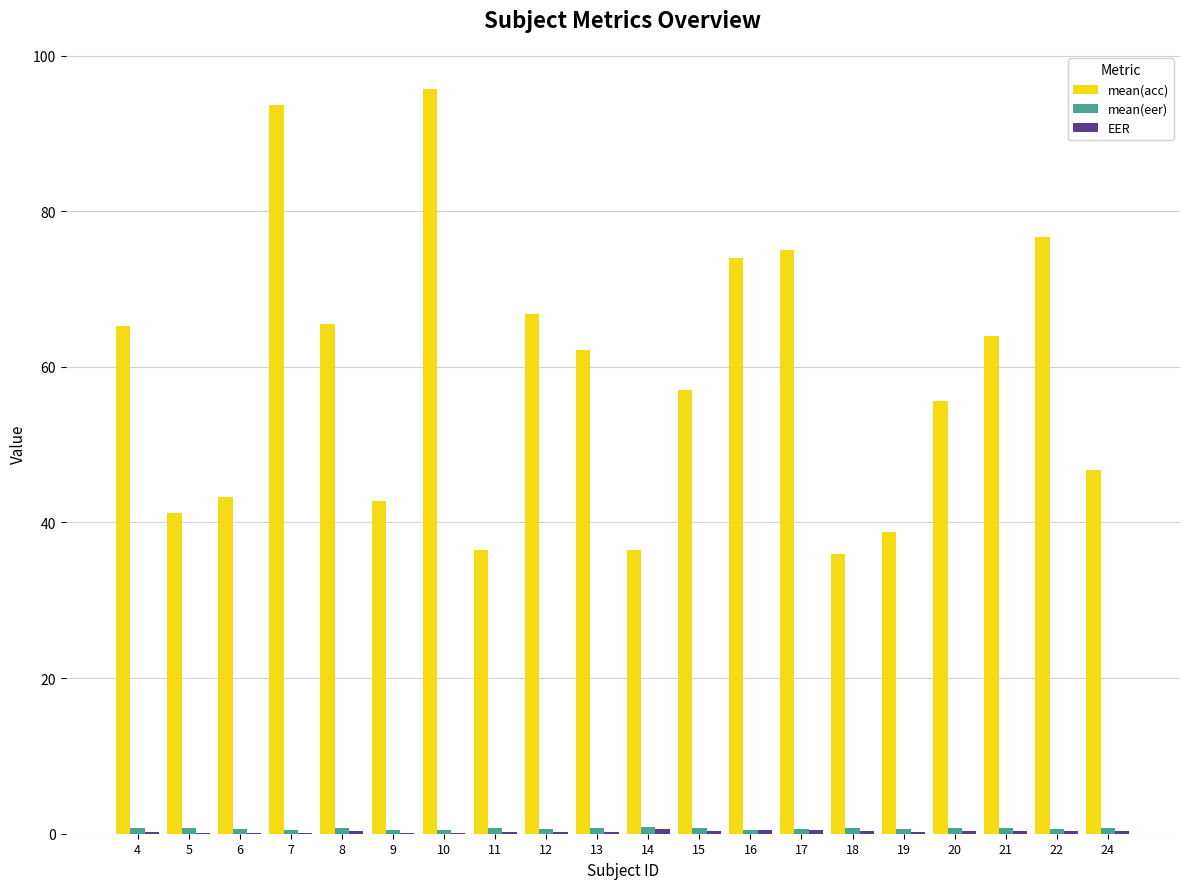

What is the greatest value displayed?

95.7